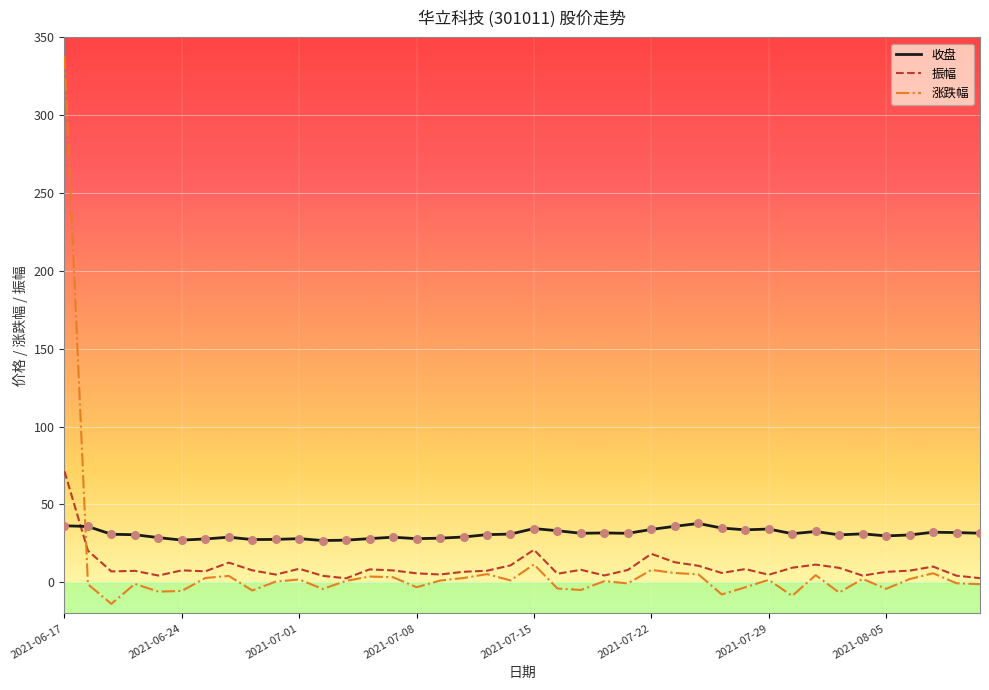

True or false: 振幅 and 收盘 cross at least once.

True